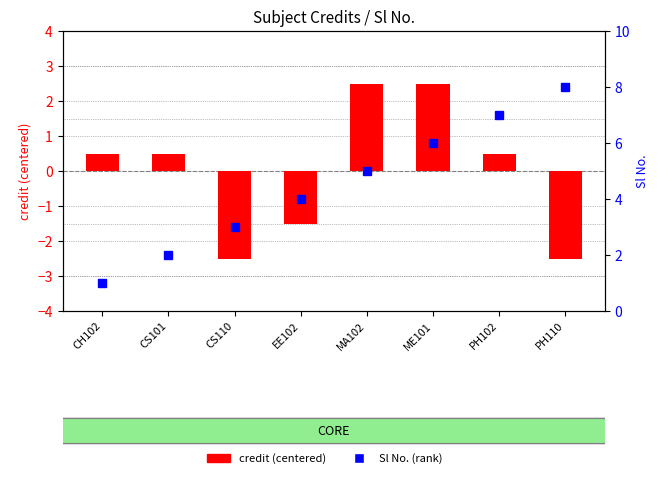

The Sl No. (rank) series shows 2.0 at CS101. True or false?

True